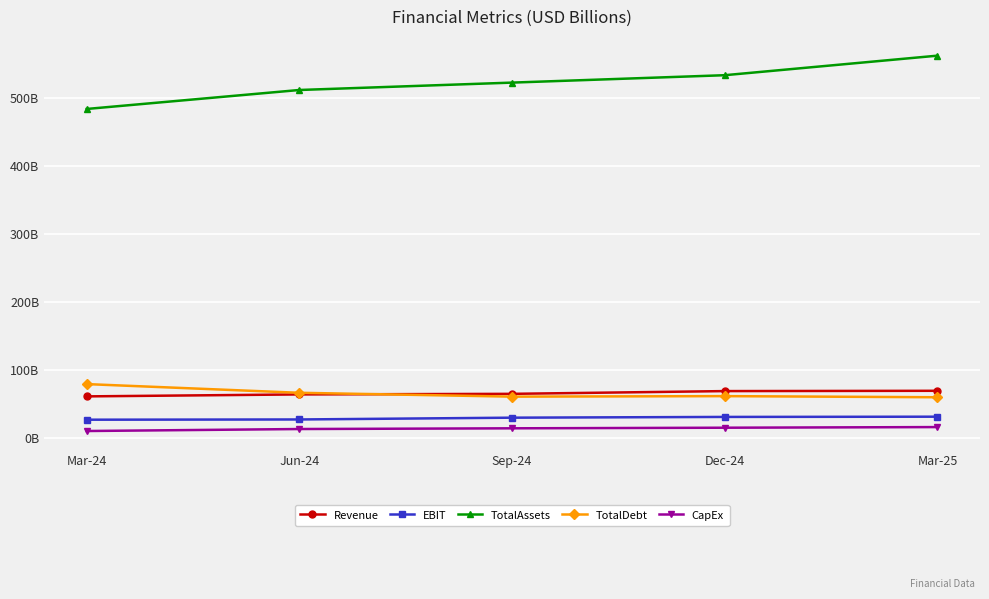

The EBIT series shows 32.0 at Mar-25. True or false?

True